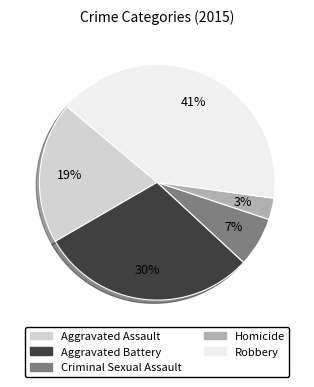

What percentage is the Robbery slice, to the nearest percent?

41%